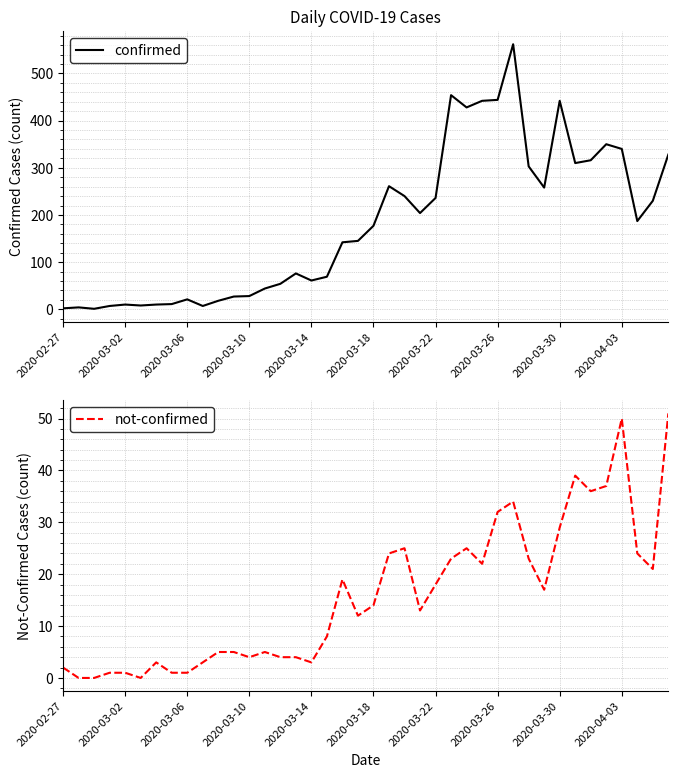

What is the highest value of the confirmed series?

562